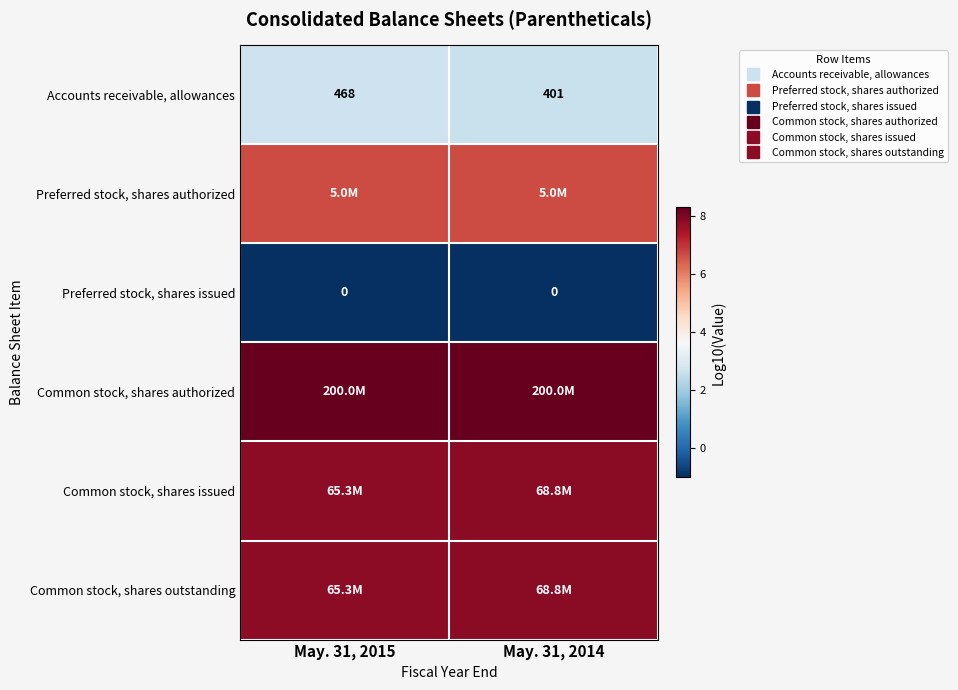

At which category is the sum across all series the highest?

May. 31, 2015